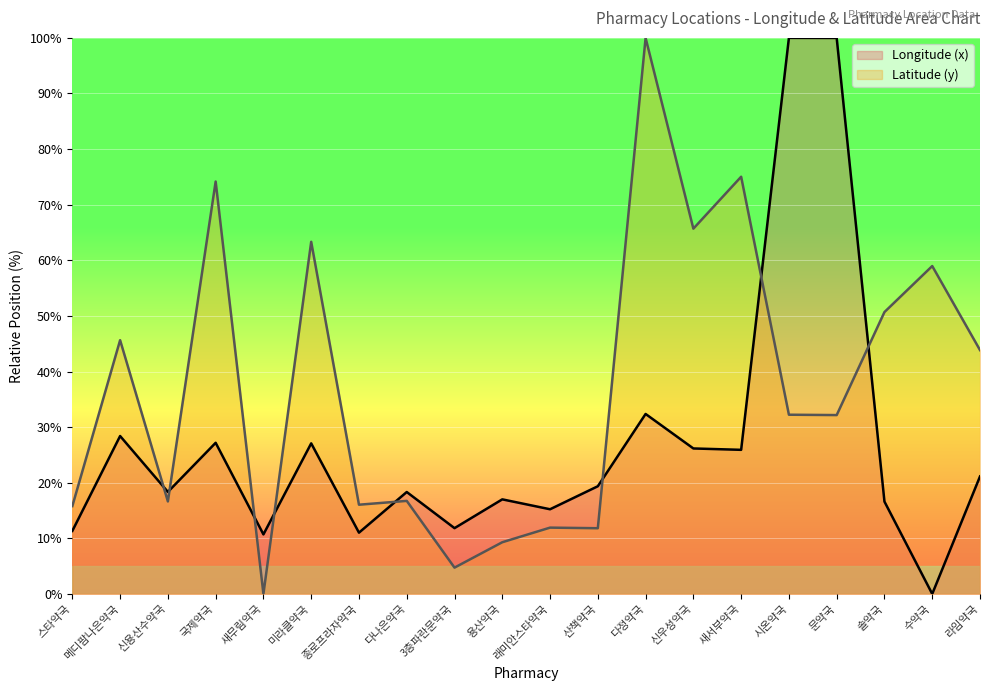

At which category is the sum across all series the highest?

다정약국